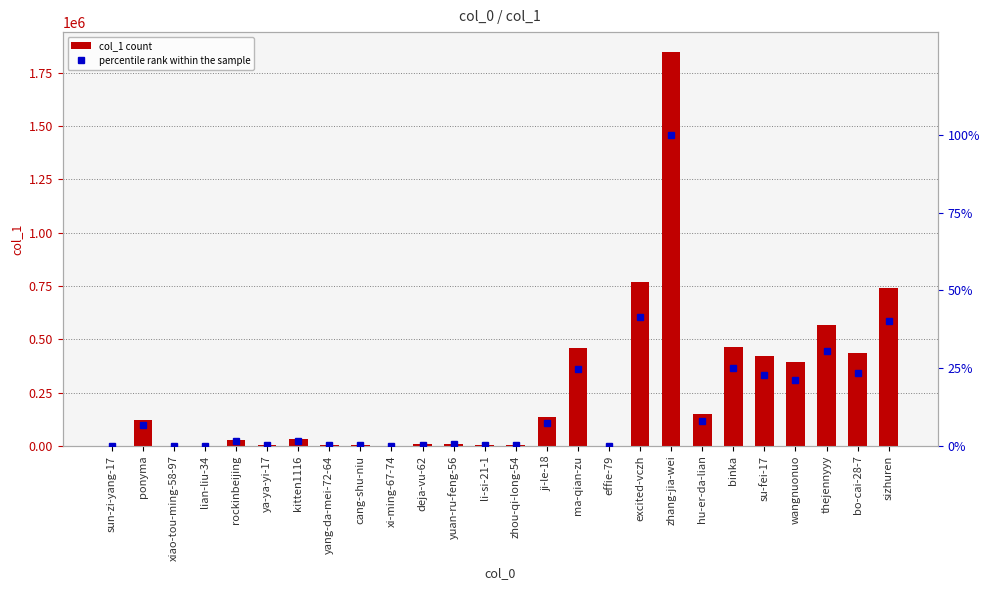

Reading left to right, extract all data points from this chart.

col_1: 789.0	121947.0	19.0	1.0	28073.0	3201.0	30539.0	2378.0	5727.0	16.0	7956.0	8074.0	2773.0	3510.0	134381.0	457060.0	11.0	767161.0	1847586.0	148178.0	465086.0	421825.0	393922.0	564413.0	435318.0	739255.0
percentile rank: 0.0	6.6	0.0	0.0	1.5	0.2	1.7	0.1	0.3	0.0	0.4	0.4	0.2	0.2	7.3	24.7	0.0	41.5	100.0	8.0	25.2	22.8	21.3	30.5	23.6	40.0